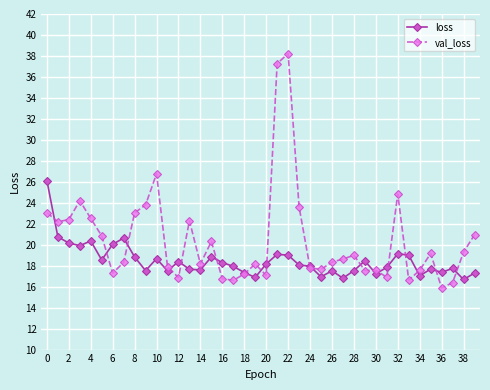

True or false: val_loss and loss cross at least once.

True